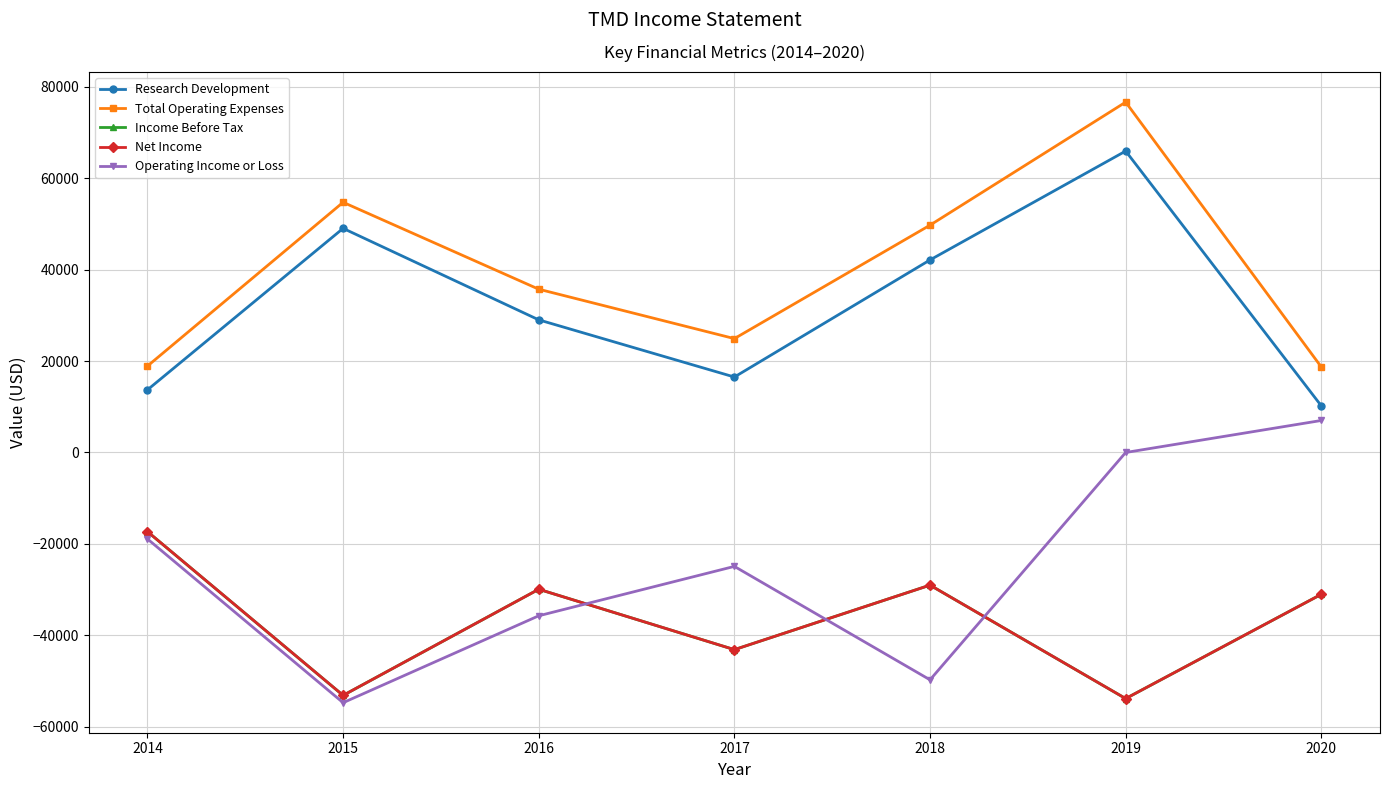

Which series has the largest range (max minus min)?

Operating Income or Loss